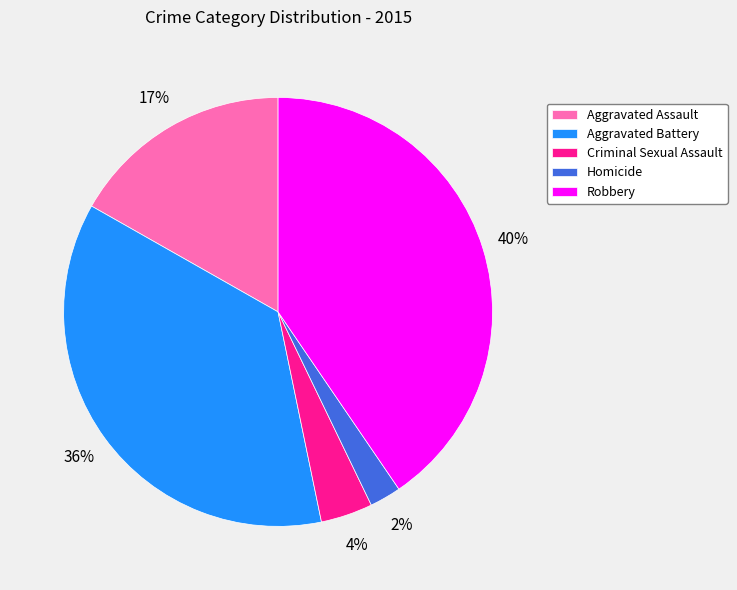

Is it true that Robbery is 48% of the pie?

False